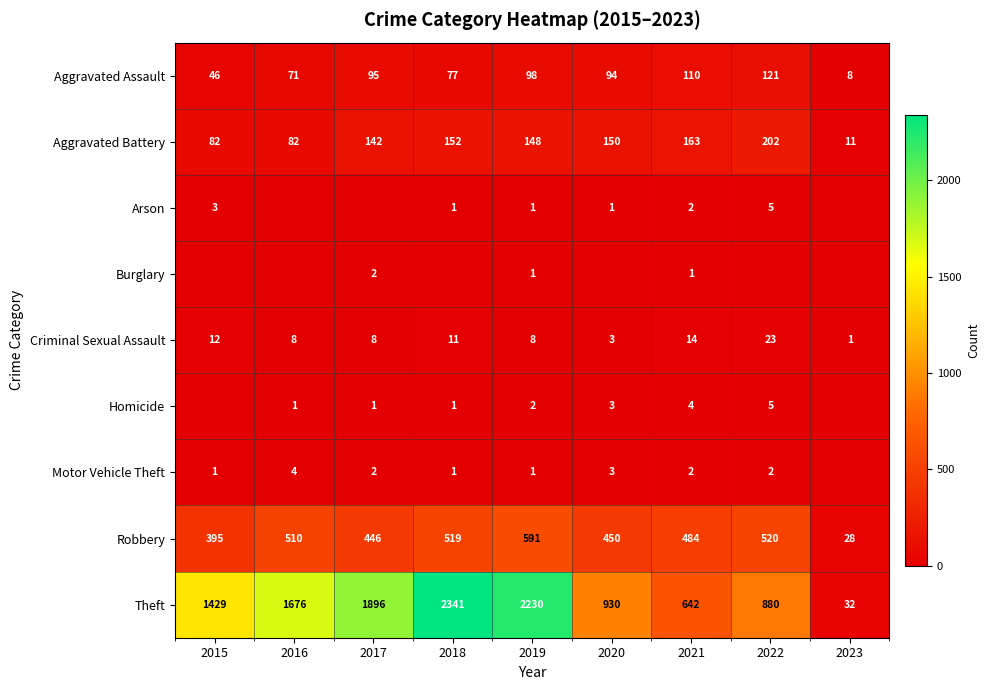

At which category is the sum across all series the highest?

2018